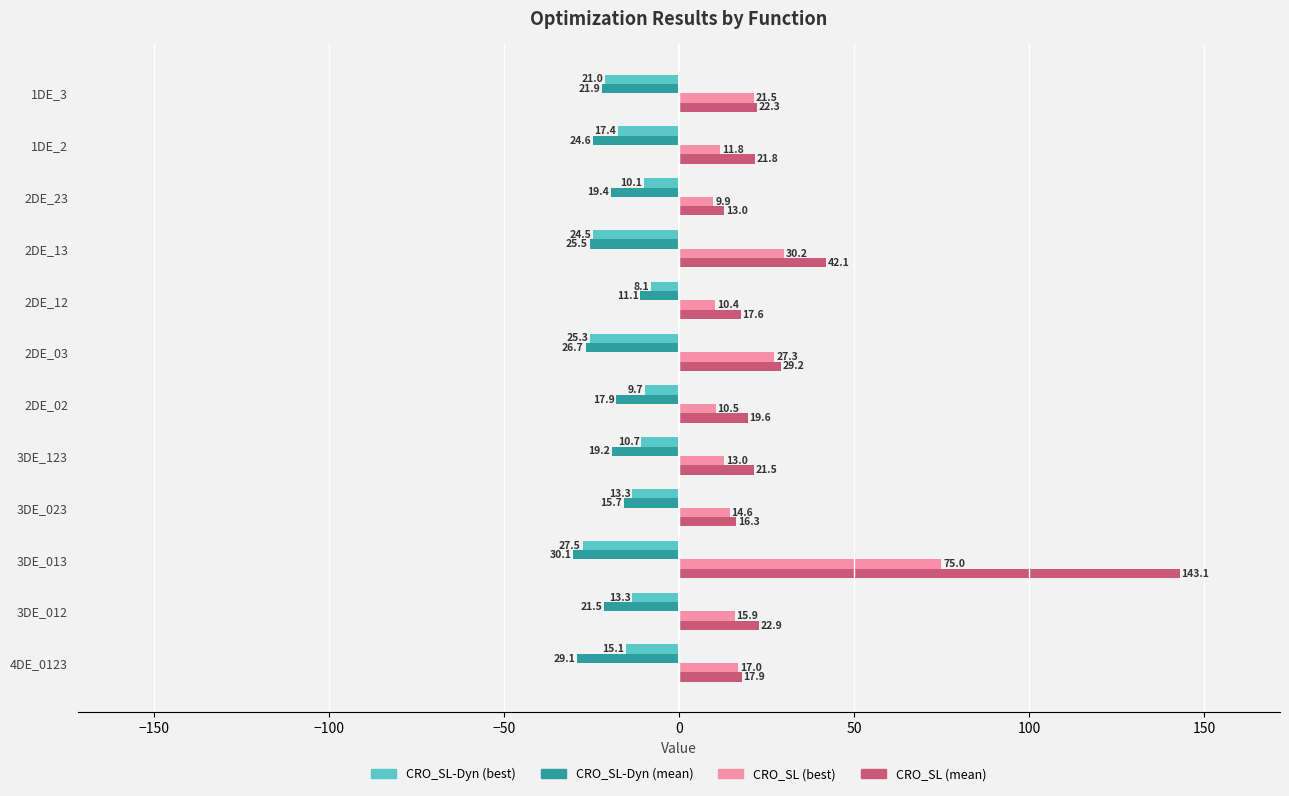

Which series has the largest total across all categories?

CRO_SL (mean)